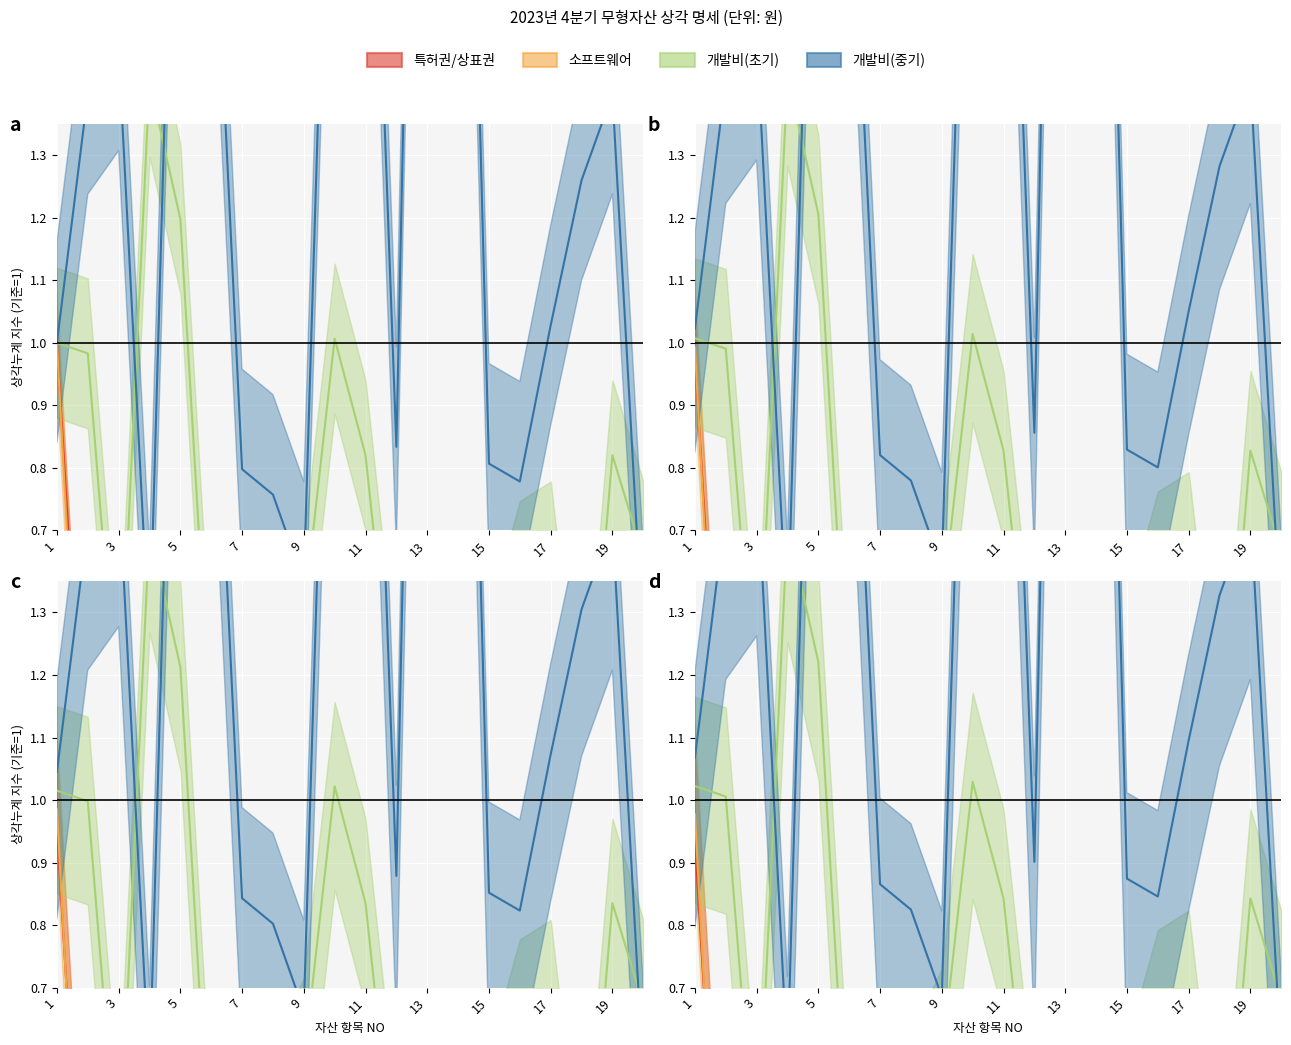

How many data points does each series have?

20